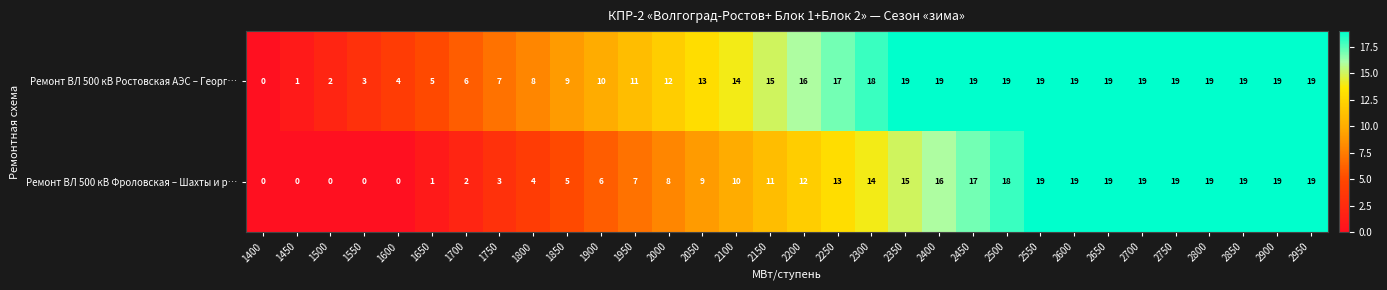

Which category has the lowest value in the Ремонт ВЛ 500 кВ Ростовская АЭС – Георг… series?

1400